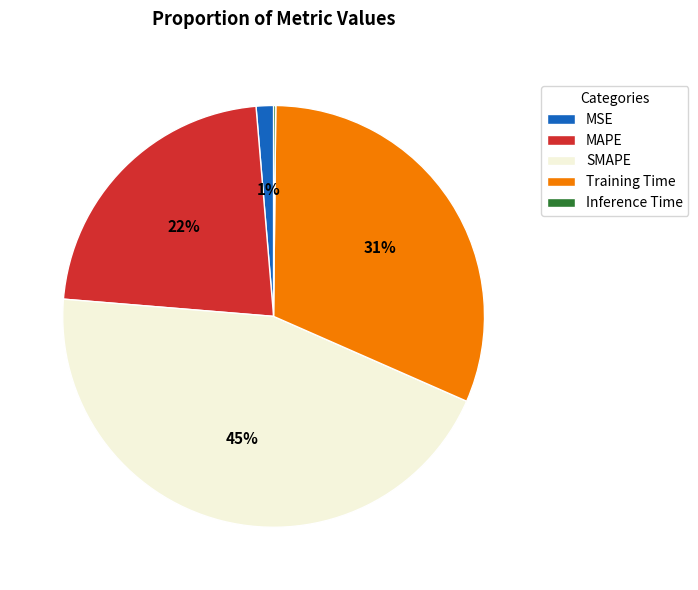

Combined, do MAPE and SMAPE account for over 50%?

Yes